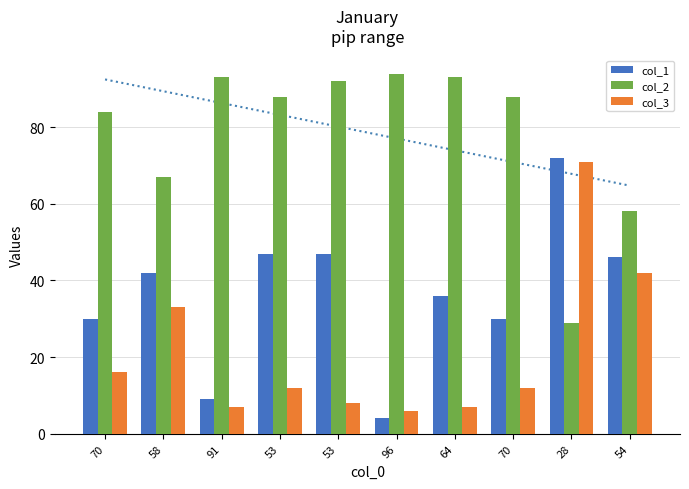

At how many categories does at least one series exceed 13?

10